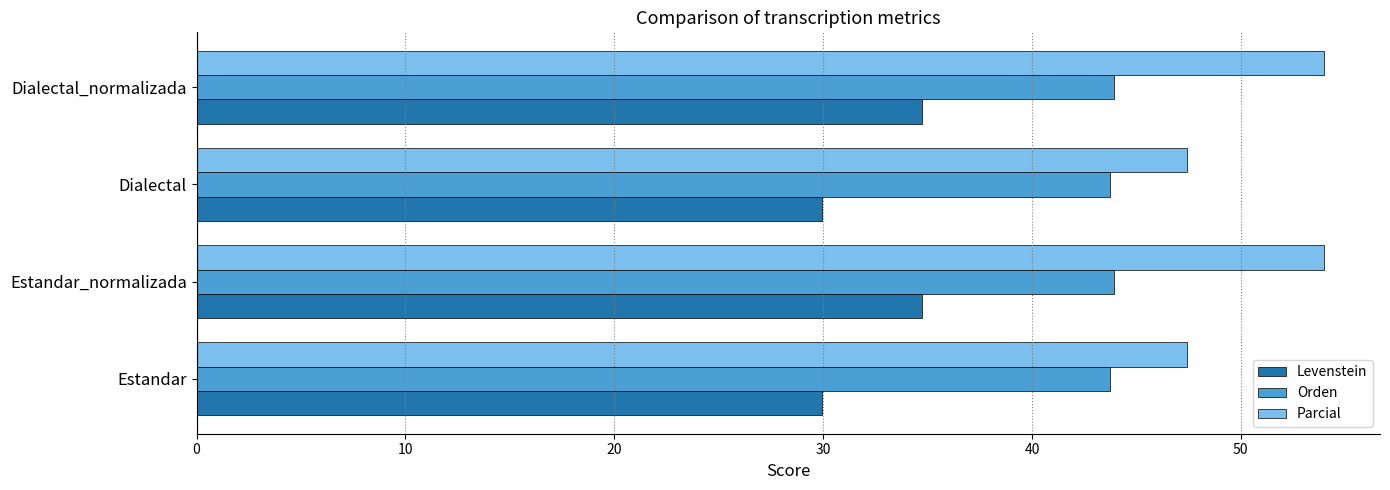

Which series has the largest total across all categories?

Parcial